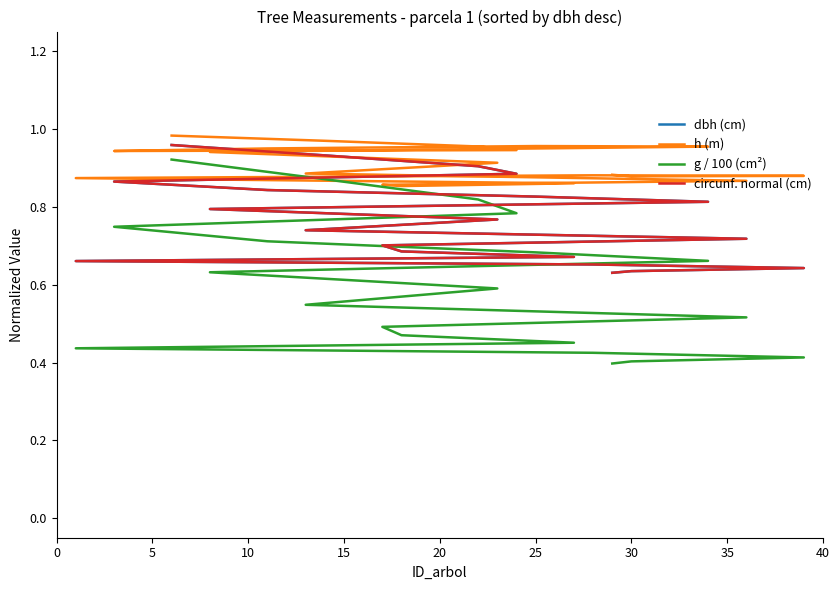

What is the value of the g / 100 (cm²) point at the 6th from the left?

0.7